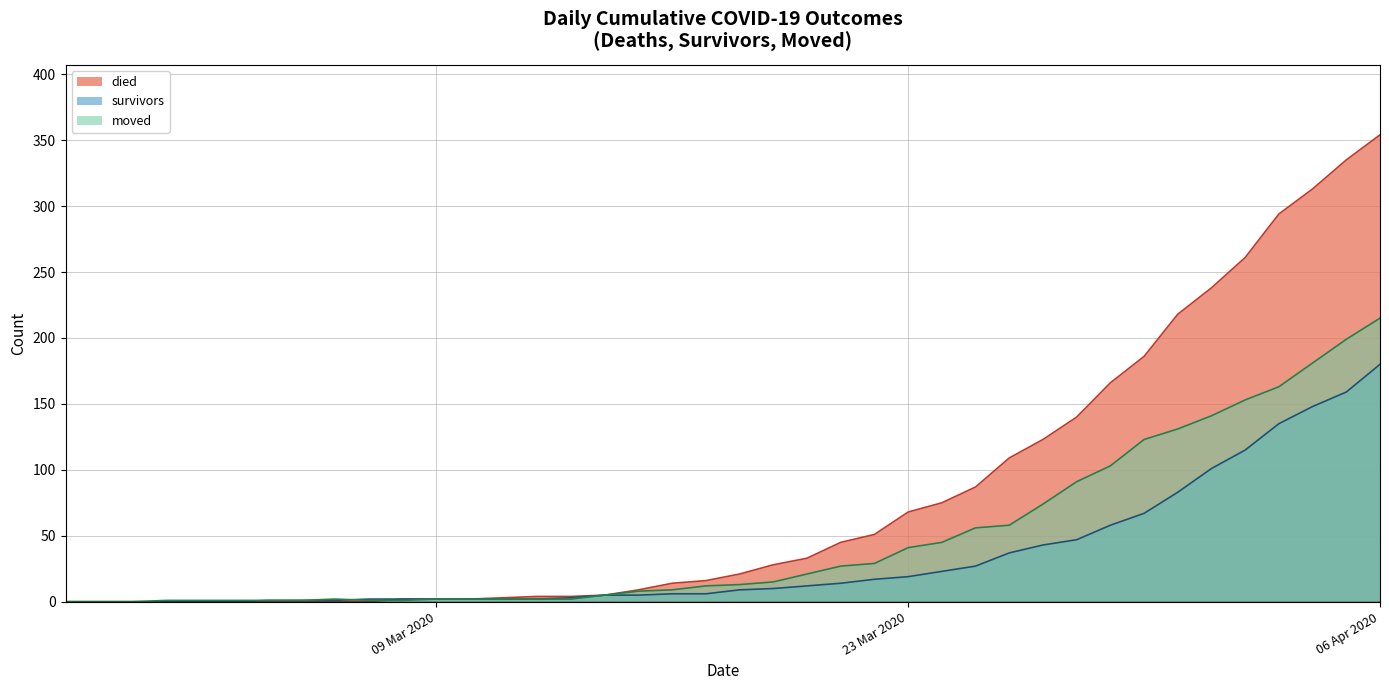

What are all the series names shown in the legend?

died, survivors, moved